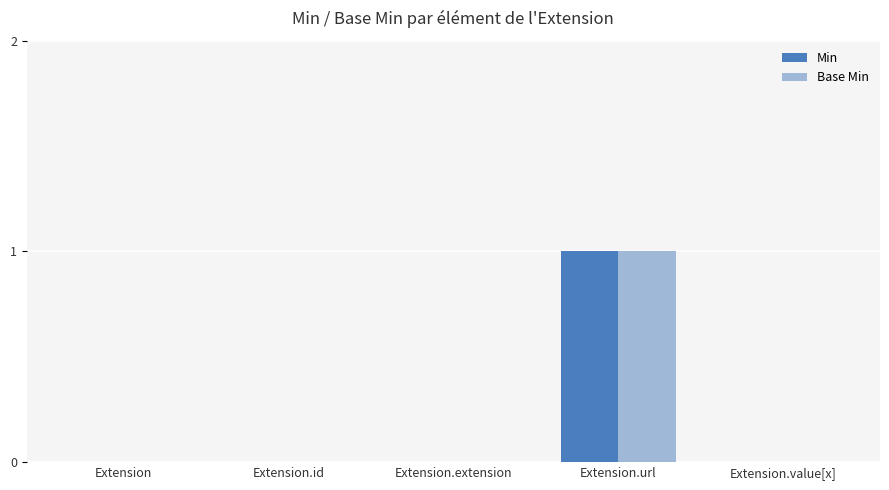

At which label does Min reach its peak?

Extension.url